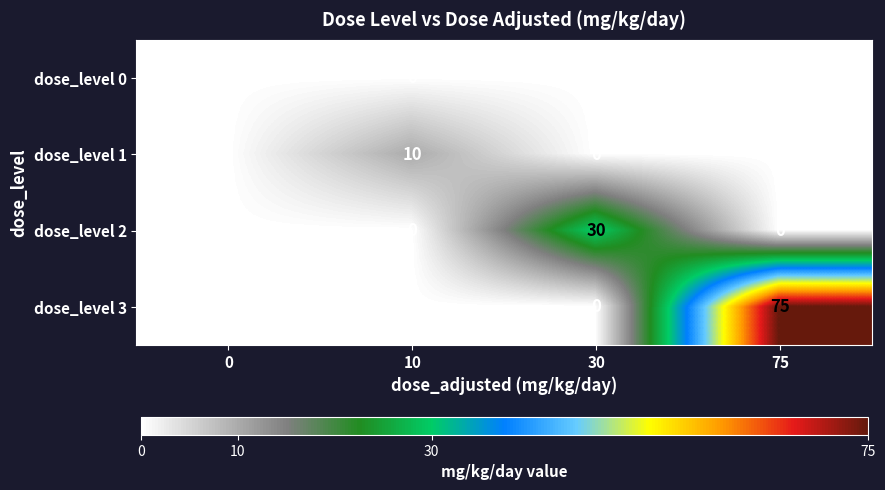

Count the dose_level 3 values in the range 0 to 75.

4